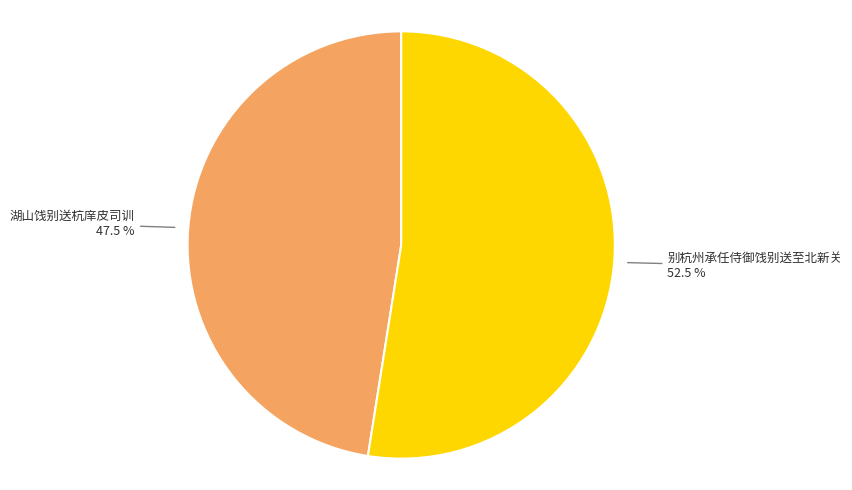

Is it true that 湖山饯别送杭庠皮司训 is 37% of the pie?

False